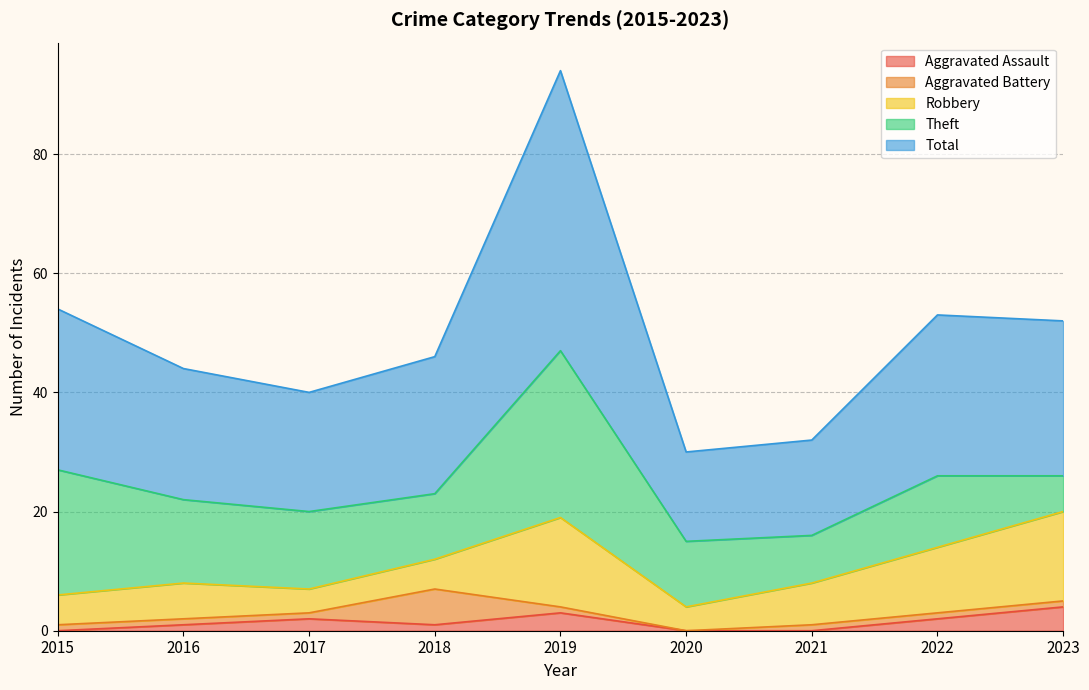

What is the difference between the Aggravated Assault values at 2023 and 2015?

4